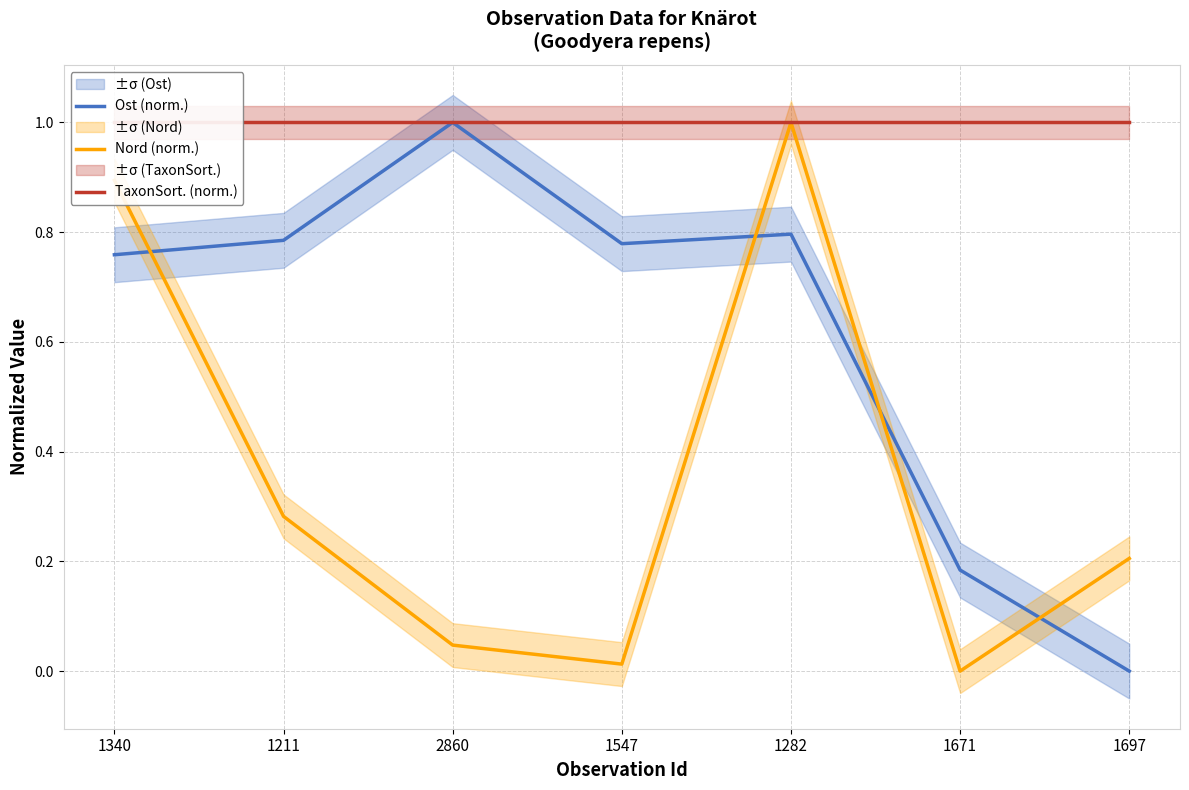

At which label is Nord (norm.) closest to 0?

1671